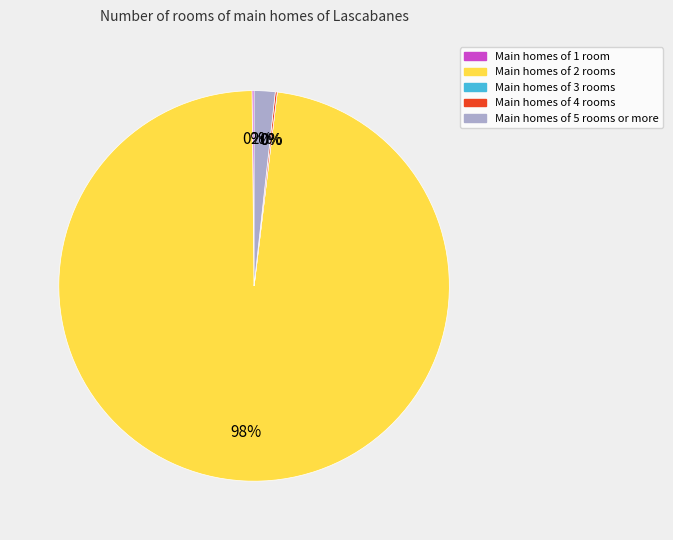

Is it true that Main homes of 5 rooms or more is 2% of the pie?

True